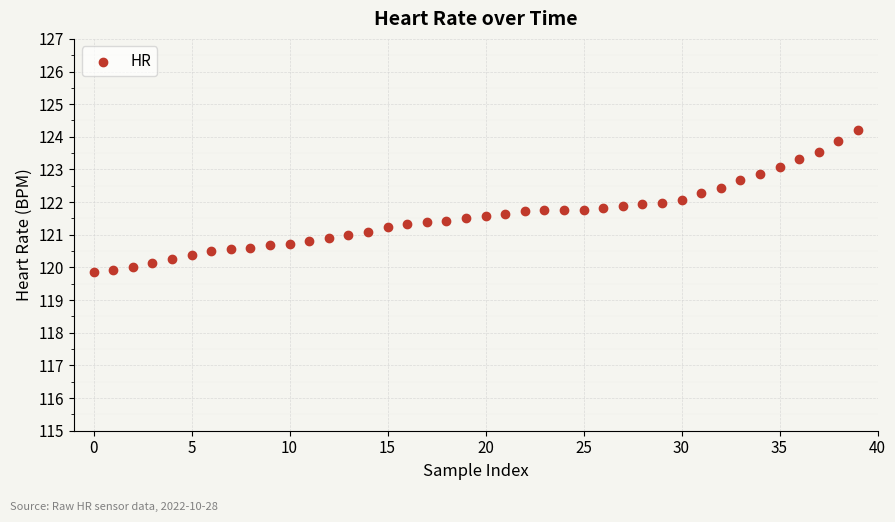

Count the number of points in this scatter plot.

40